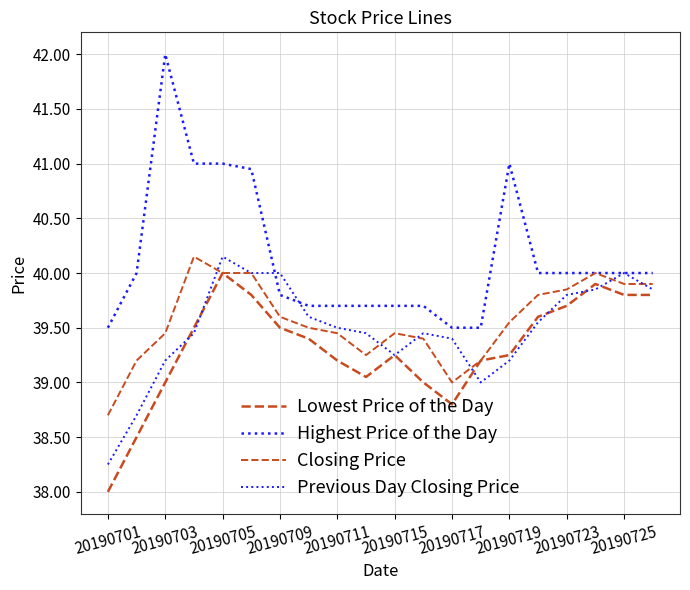

What is the sum of all Closing Price values?

791.4